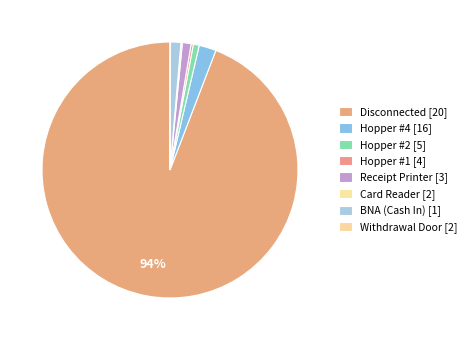

Is it true that Hopper #2 is 1% of the pie?

True